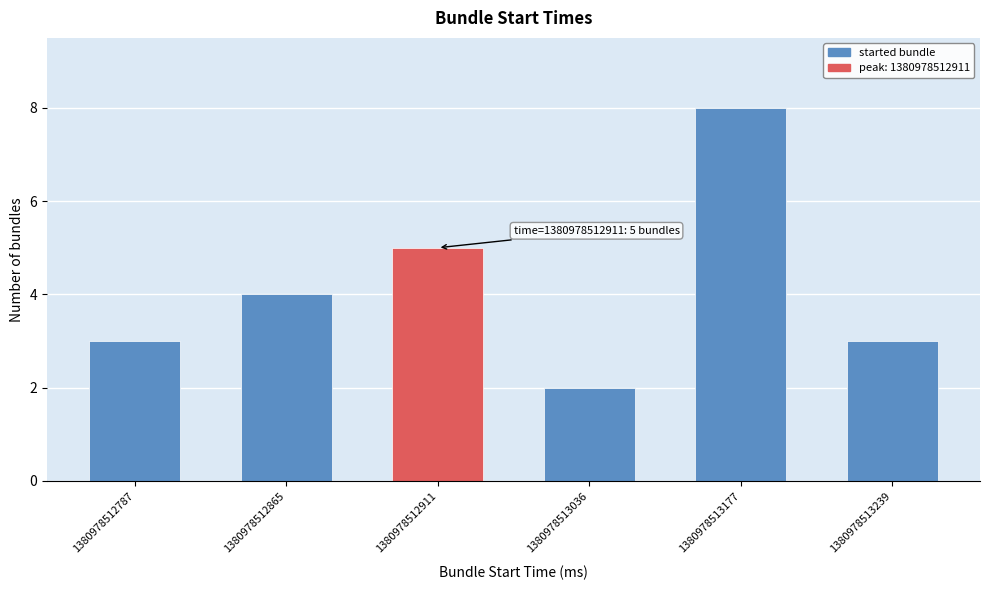

Reading left to right, extract all data points from this chart.

1380978512787=3	1380978512865=4	1380978512911=5	1380978513036=2	1380978513177=8	1380978513239=3